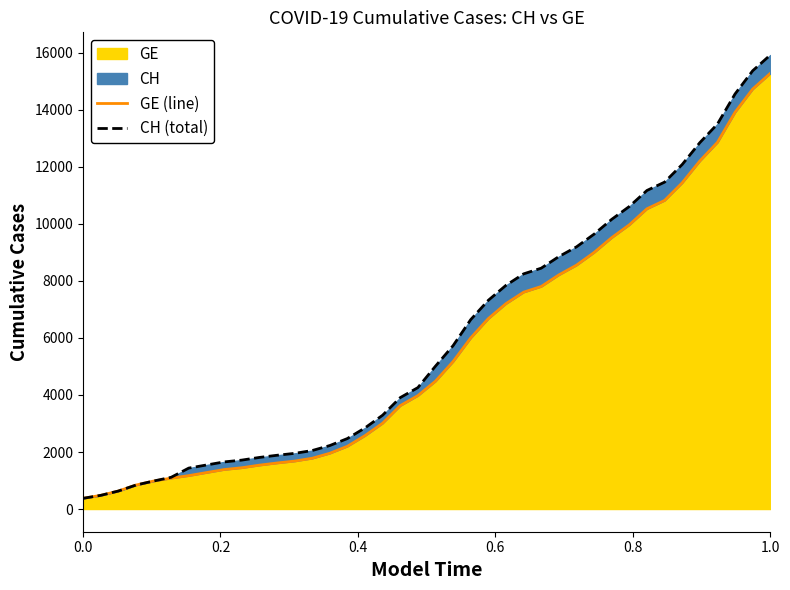

What is the maximum value for GE?

15284